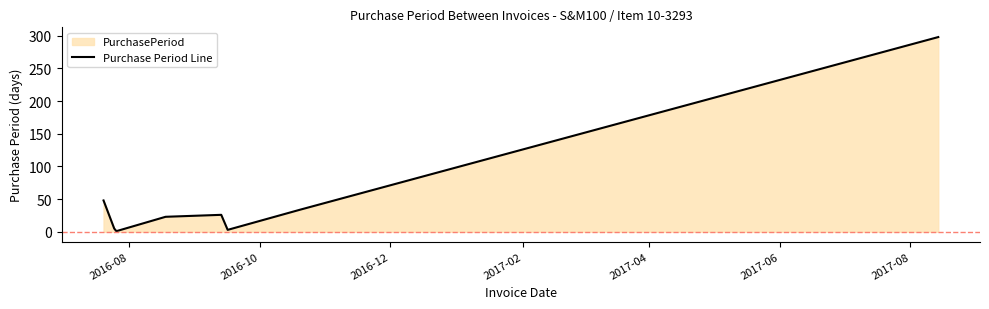

What is the sum of all values?

438